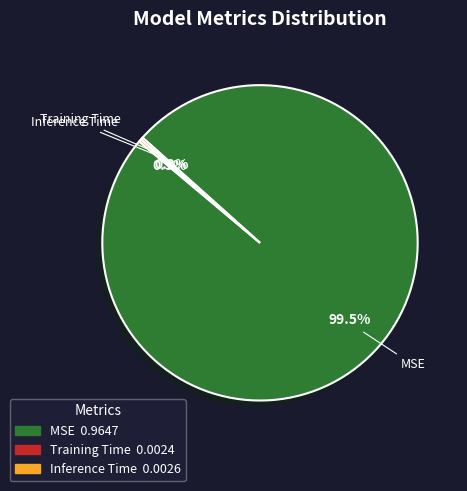

What is the majority slice?

MSE